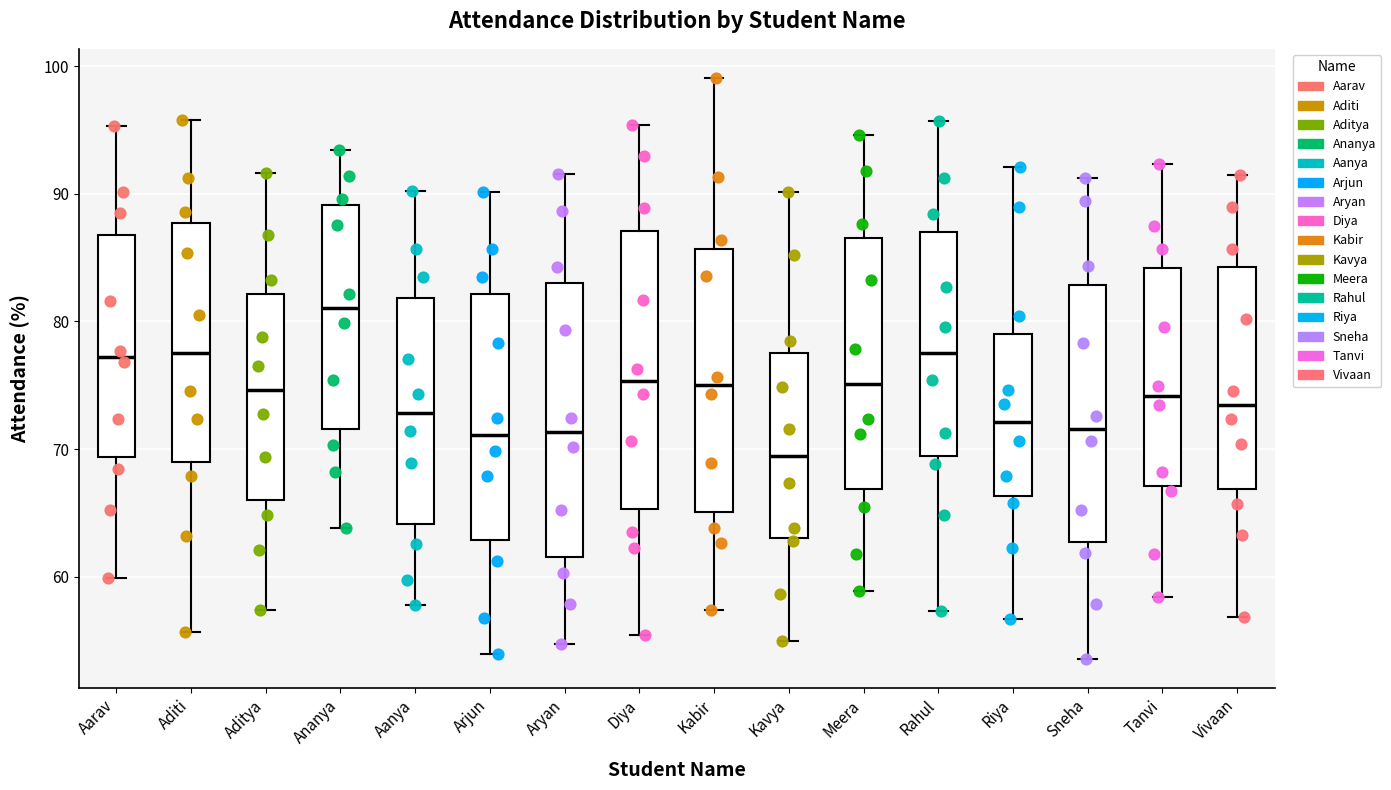

Reading left to right, transcribe this box plot: for each box, give where its median line is, the range the box spans, and where its two whiskers end, as read against the y-axis. The values are not printed on the chart, so give them approximately, as read against the axis.

Aarav: median 77, box 69 to 87, whiskers 60 to 95
Aditi: median 78, box 69 to 88, whiskers 56 to 96
Aditya: median 75, box 66 to 82, whiskers 57 to 92
Ananya: median 81, box 72 to 89, whiskers 64 to 93
Aanya: median 73, box 64 to 82, whiskers 58 to 90
Arjun: median 71, box 63 to 82, whiskers 54 to 90
Aryan: median 71, box 62 to 83, whiskers 55 to 92
Diya: median 75, box 65 to 87, whiskers 55 to 95
Kabir: median 75, box 65 to 86, whiskers 57 to 99
Kavya: median 69, box 63 to 78, whiskers 55 to 90
Meera: median 75, box 67 to 87, whiskers 59 to 95
Rahul: median 77, box 69 to 87, whiskers 57 to 96
Riya: median 72, box 66 to 79, whiskers 57 to 92
Sneha: median 72, box 63 to 83, whiskers 54 to 91
Tanvi: median 74, box 67 to 84, whiskers 58 to 92
Vivaan: median 73, box 67 to 84, whiskers 57 to 91